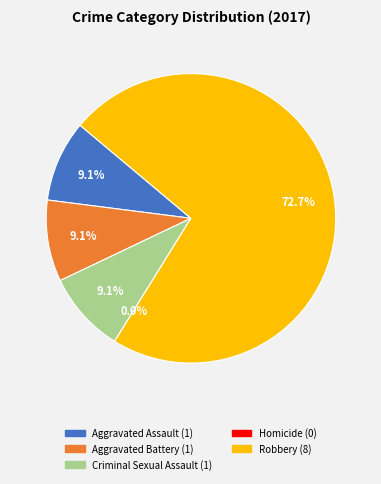

How many slices are in this pie chart?

5